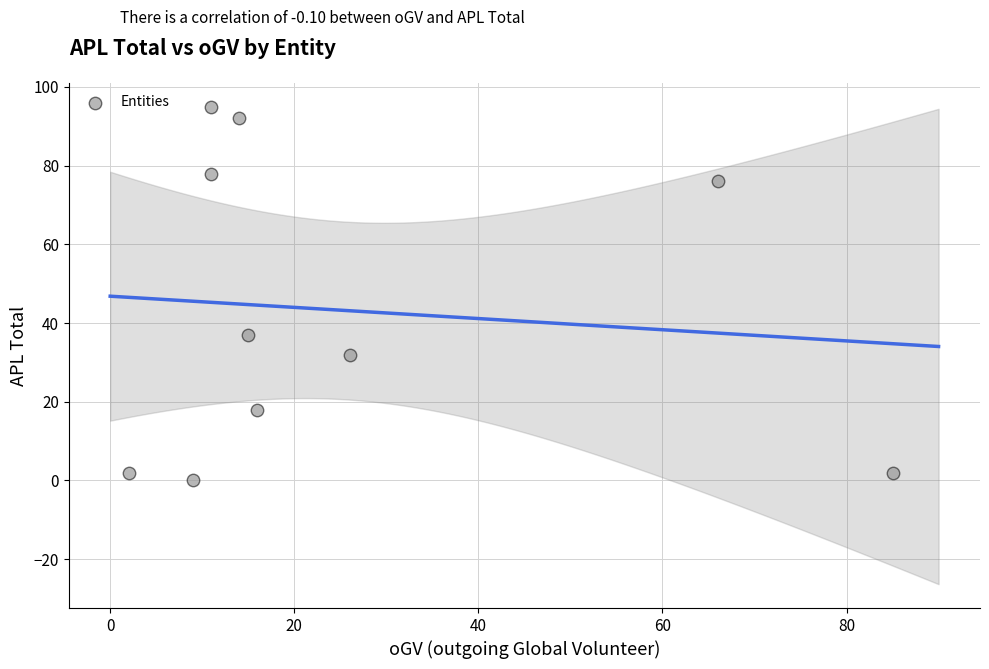

What Y value in the scatter plot is closest to 47?

37